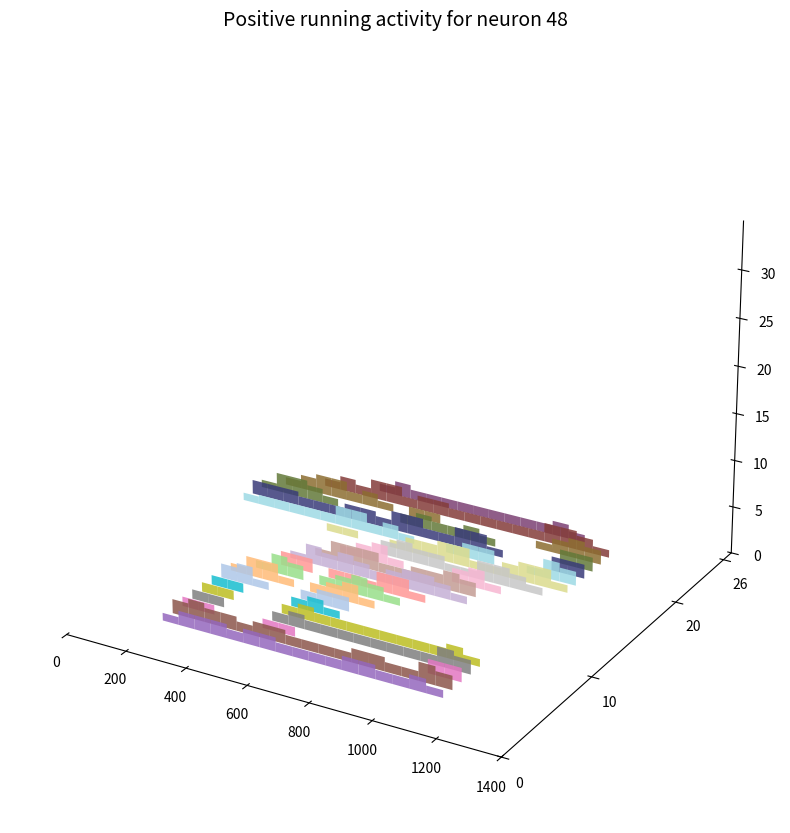

Reading right to left, what are all the values shown in this chart?

r0: 26=0.0	25=0.0	24=0.0	23=0.0	22=0.0	21=0.0	20=0.0	19=0.0	18=0.0	17=0.0	16=0.0	15=0.0	14=0.0	13=0.0	12=0.0	11=0.0	10=0.0	9=0.0	8=0.0	7=0.0	6=0.0	5=0.0	4=0.0	3=0.0	2=0.0	1=0.0	0=0.0
r1: 26=0.0	25=0.0	24=0.0	23=0.0	22=0.0	21=0.0	20=0.0	19=0.0	18=0.0	17=0.0	16=0.0	15=0.0	14=0.0	13=0.0	12=0.0	11=0.0	10=0.0	9=0.0	8=0.0	7=0.0	6=0.0	5=0.0	4=0.0	3=0.0	2=0.0	1=0.0	0=0.0
r2: 26=0.0	25=0.0	24=0.0	23=0.0	22=0.0	21=0.0	20=0.0	19=0.0	18=0.0	17=0.0	16=0.0	15=0.0	14=0.0	13=0.0	12=0.0	11=0.0	10=0.0	9=0.0	8=0.0	7=0.0	6=0.0	5=0.0	4=0.0	3=0.0	2=0.0	1=0.0	0=0.0
r3: 26=0.0	25=0.0	24=0.0	23=0.0	22=0.0	21=0.0	20=0.0	19=0.0	18=0.0	17=0.0	16=0.0	15=0.0	14=0.0	13=0.0	12=0.0	11=0.0	10=0.0	9=0.0	8=0.0	7=0.0	6=0.0	5=0.0	4=0.0	3=0.0	2=0.0	1=0.0	0=0.0
r4: 26=0.0	25=0.0	24=0.0	23=0.0	22=0.8	21=1.5	20=1.5	19=1.5	18=1.0	17=1.5	16=1.5	15=1.0	14=1.0	13=1.0	12=1.0	11=1.5	10=1.5	9=1.0	8=1.0	7=1.5	6=0.8	5=0.0	4=0.0	3=0.0	2=0.0	1=0.0	0=0.0
r5: 26=0.0	25=0.0	24=0.0	23=0.0	22=1.5	21=2.0	20=1.5	19=1.5	18=1.0	17=1.5	16=1.5	15=1.0	14=1.0	13=1.0	12=1.0	11=1.5	10=1.5	9=1.0	8=1.0	7=2.0	6=1.5	5=0.0	4=0.0	3=0.0	2=0.0	1=0.0	0=0.0
r6: 26=0.0	25=0.0	24=0.0	23=0.0	22=1.0	21=1.0	20=0.0	19=0.0	18=0.0	17=1.0	16=1.0	15=0.0	14=0.0	13=0.0	12=0.0	11=0.0	10=0.0	9=0.0	8=0.0	7=1.5	6=1.5	5=0.0	4=0.0	3=0.0	2=0.0	1=0.0	0=0.0
r7: 26=0.0	25=0.0	24=0.0	23=0.0	22=1.0	21=1.0	20=0.0	19=0.0	18=0.0	17=1.0	16=1.5	15=1.0	14=1.0	13=1.0	12=1.0	11=1.0	10=1.0	9=1.0	8=1.0	7=2.0	6=1.5	5=0.0	4=0.0	3=0.0	2=0.0	1=0.0	0=0.0
r8: 26=0.0	25=0.0	24=0.0	23=0.0	22=1.0	21=1.0	20=0.0	19=0.0	18=0.0	17=1.0	16=1.5	15=1.0	14=1.0	13=1.0	12=1.0	11=1.0	10=1.0	9=1.0	8=1.0	7=1.5	6=0.8	5=0.0	4=0.0	3=0.0	2=0.0	1=0.0	0=0.0
r9: 26=0.0	25=0.0	24=0.0	23=0.0	22=1.0	21=1.0	20=0.0	19=0.0	18=0.0	17=1.0	16=1.5	15=0.8	14=0.0	13=0.0	12=0.0	11=0.0	10=0.0	9=0.0	8=0.0	7=0.0	6=0.0	5=0.0	4=0.0	3=0.0	2=0.0	1=0.0	0=0.0
r10: 26=0.0	25=0.0	24=0.0	23=0.0	22=1.5	21=2.0	20=0.8	19=0.0	18=0.0	17=1.0	16=1.5	15=1.5	14=0.0	13=0.0	12=0.0	11=0.0	10=0.0	9=0.0	8=0.0	7=0.0	6=0.0	5=0.0	4=0.0	3=0.0	2=0.0	1=0.0	0=0.0
r11: 26=0.0	25=0.0	24=0.0	23=0.0	22=0.8	21=2.0	20=2.0	19=0.8	18=0.0	17=1.0	16=1.5	15=2.0	14=0.8	13=0.0	12=0.0	11=0.0	10=0.0	9=0.0	8=0.0	7=0.0	6=0.0	5=0.0	4=0.0	3=0.0	2=0.0	1=0.0	0=0.0
r12: 26=0.0	25=0.0	24=0.0	23=0.0	22=0.0	21=0.8	20=2.0	19=1.5	18=0.0	17=1.0	16=1.5	15=2.0	14=1.5	13=0.8	12=0.0	11=0.0	10=0.0	9=0.0	8=0.0	7=0.0	6=0.0	5=0.0	4=0.0	3=0.0	2=0.0	1=0.0	0=0.0
r13: 26=0.0	25=0.0	24=0.0	23=0.0	22=0.0	21=0.0	20=1.5	19=1.5	18=0.0	17=1.0	16=1.0	15=0.8	14=2.0	13=2.0	12=0.8	11=0.0	10=0.0	9=0.0	8=0.0	7=0.0	6=0.0	5=0.0	4=0.0	3=0.0	2=0.0	1=0.0	0=0.0
r14: 26=0.0	25=0.0	24=0.0	23=0.0	22=0.0	21=0.0	20=0.8	19=2.0	18=1.5	17=2.0	16=1.5	15=1.0	14=1.5	13=2.0	12=2.0	11=1.5	10=0.8	9=0.0	8=0.0	7=0.0	6=0.0	5=0.0	4=0.0	3=0.0	2=0.0	1=0.0	0=0.0
r15: 26=0.0	25=0.0	24=0.0	23=0.0	22=0.0	21=0.0	20=0.0	19=0.8	18=2.0	17=2.0	16=2.0	15=1.0	14=1.0	13=1.5	12=1.5	11=2.0	10=1.5	9=0.0	8=0.0	7=0.0	6=0.0	5=0.0	4=0.0	3=0.0	2=0.0	1=0.0	0=0.0
r16: 26=0.0	25=0.0	24=0.0	23=0.0	22=0.0	21=0.0	20=0.0	19=0.0	18=0.8	17=1.5	16=2.0	15=0.8	14=0.0	13=0.0	12=0.0	11=1.5	10=2.0	9=0.8	8=0.0	7=0.0	6=0.0	5=0.0	4=0.0	3=0.0	2=0.0	1=0.0	0=0.0
r17: 26=0.0	25=0.0	24=0.0	23=0.0	22=0.0	21=0.0	20=0.0	19=0.0	18=0.0	17=0.0	16=1.5	15=2.0	14=1.5	13=1.5	12=0.8	11=0.8	10=2.0	9=2.0	8=1.5	7=0.8	6=0.0	5=0.0	4=0.0	3=0.0	2=0.0	1=0.0	0=0.0
r18: 26=0.0	25=0.0	24=0.0	23=0.0	22=0.0	21=0.0	20=0.8	19=0.8	18=0.0	17=0.0	16=0.8	15=1.5	14=1.5	13=2.0	12=2.0	11=0.8	10=0.8	9=1.5	8=2.0	7=2.0	6=0.8	5=0.0	4=0.0	3=0.0	2=0.0	1=0.0	0=0.0
r19: 26=0.8	25=1.0	24=1.0	23=1.0	22=1.0	21=1.0	20=2.0	19=2.0	18=1.0	17=1.5	16=0.8	15=0.0	14=0.0	13=1.0	12=1.5	11=1.5	10=0.0	9=0.0	8=0.8	7=2.0	6=1.5	5=0.0	4=0.0	3=0.0	2=0.0	1=0.0	0=0.0
r20: 26=1.5	25=1.5	24=1.5	23=1.0	22=1.0	21=1.0	20=1.5	19=1.5	18=1.0	17=2.0	16=2.0	15=1.0	14=1.0	13=2.0	12=2.0	11=0.8	10=0.0	9=0.0	8=0.0	7=1.5	6=1.5	5=0.0	4=0.0	3=0.0	2=0.0	1=0.0	0=0.0
r21: 26=0.8	25=2.0	24=2.0	23=1.5	22=0.8	21=0.0	20=0.0	19=0.0	18=0.0	17=1.0	16=1.5	15=1.0	14=1.0	13=1.5	12=0.8	11=0.0	10=0.0	9=0.0	8=0.0	7=1.5	6=1.5	5=0.0	4=0.0	3=0.0	2=0.0	1=0.0	0=0.0
r22: 26=0.0	25=0.8	24=1.5	23=2.0	22=2.0	21=1.0	20=1.5	19=0.8	18=0.0	17=1.0	16=1.0	15=0.0	14=0.0	13=0.0	12=0.0	11=0.0	10=0.0	9=0.8	8=1.5	7=2.0	6=1.5	5=0.0	4=0.0	3=0.0	2=0.0	1=0.0	0=0.0
r23: 26=0.0	25=0.0	24=0.0	23=0.8	22=1.5	21=1.0	20=2.0	19=2.0	18=1.0	17=1.5	16=1.5	15=1.0	14=1.0	13=1.0	12=1.0	11=1.0	10=1.0	9=2.0	8=2.0	7=1.5	6=0.8	5=0.0	4=0.0	3=0.0	2=0.0	1=0.0	0=0.0
r24: 26=0.0	25=0.0	24=0.0	23=0.0	22=0.0	21=0.0	20=0.8	19=1.5	18=1.0	17=1.0	16=1.0	15=1.0	14=1.0	13=1.0	12=1.0	11=1.0	10=1.0	9=1.5	8=0.8	7=0.0	6=0.0	5=0.0	4=0.0	3=0.0	2=0.0	1=0.0	0=0.0
r25: 26=0.0	25=0.0	24=0.0	23=0.0	22=0.0	21=0.0	20=0.0	19=0.0	18=0.0	17=0.0	16=0.0	15=0.0	14=0.0	13=0.0	12=0.0	11=0.0	10=0.0	9=0.0	8=0.0	7=0.0	6=0.0	5=0.0	4=0.0	3=0.0	2=0.0	1=0.0	0=0.0
r26: 26=0.0	25=0.0	24=0.0	23=0.0	22=0.0	21=0.0	20=0.0	19=0.0	18=0.0	17=0.0	16=0.0	15=0.0	14=0.0	13=0.0	12=0.0	11=0.0	10=0.0	9=0.0	8=0.0	7=0.0	6=0.0	5=0.0	4=0.0	3=0.0	2=0.0	1=0.0	0=0.0